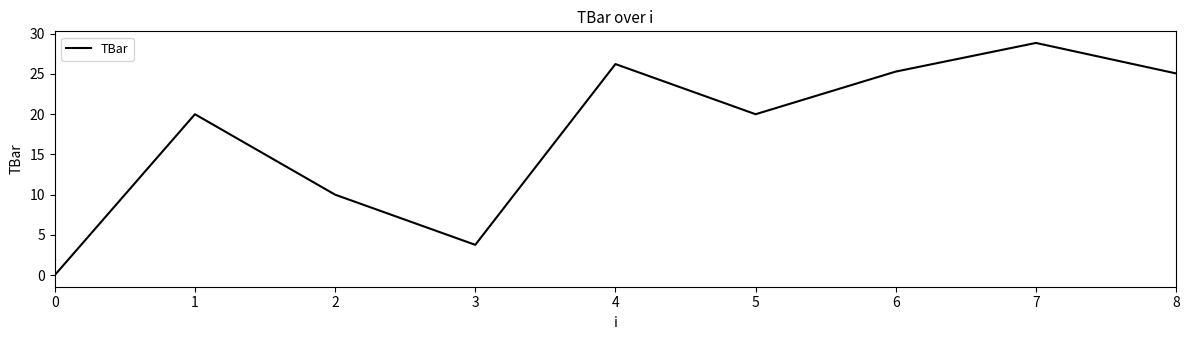

Is it true that the value at 8 is 25.1?

True